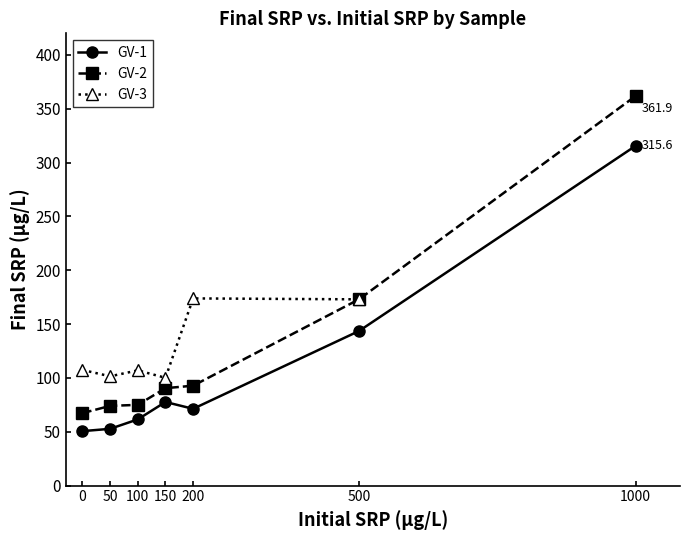

The GV-1 series shows 143.6 at 500. True or false?

True